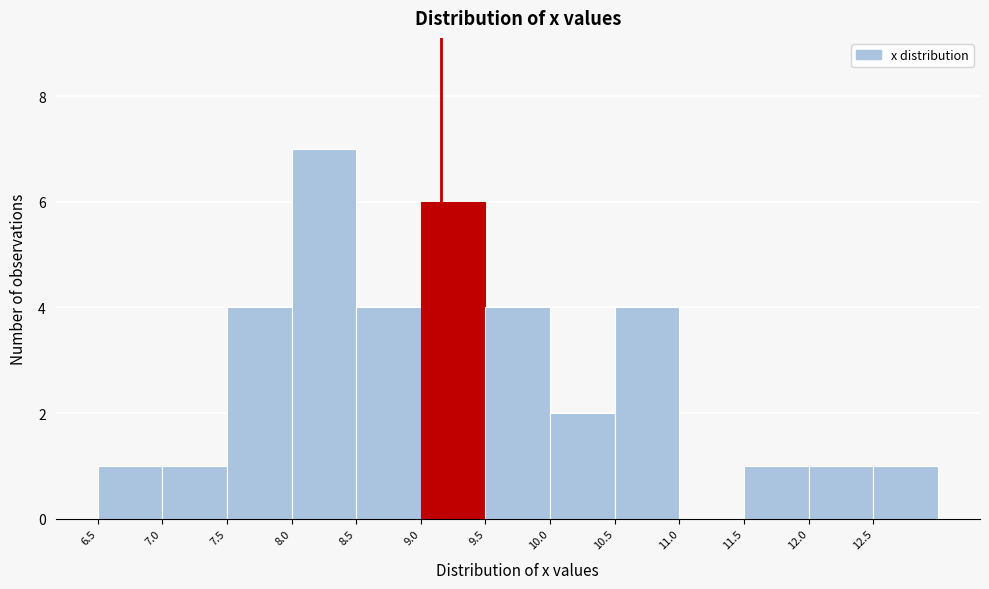

Which range on the x-axis has the tallest bar?

8.0 to 8.5